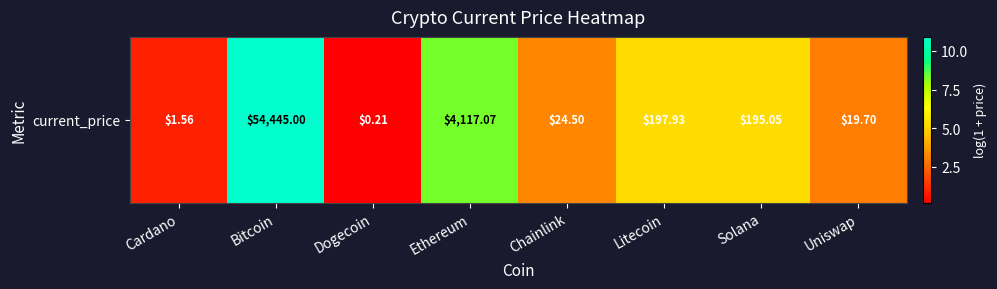

What is the difference between the maximum and second lowest values?

10.0